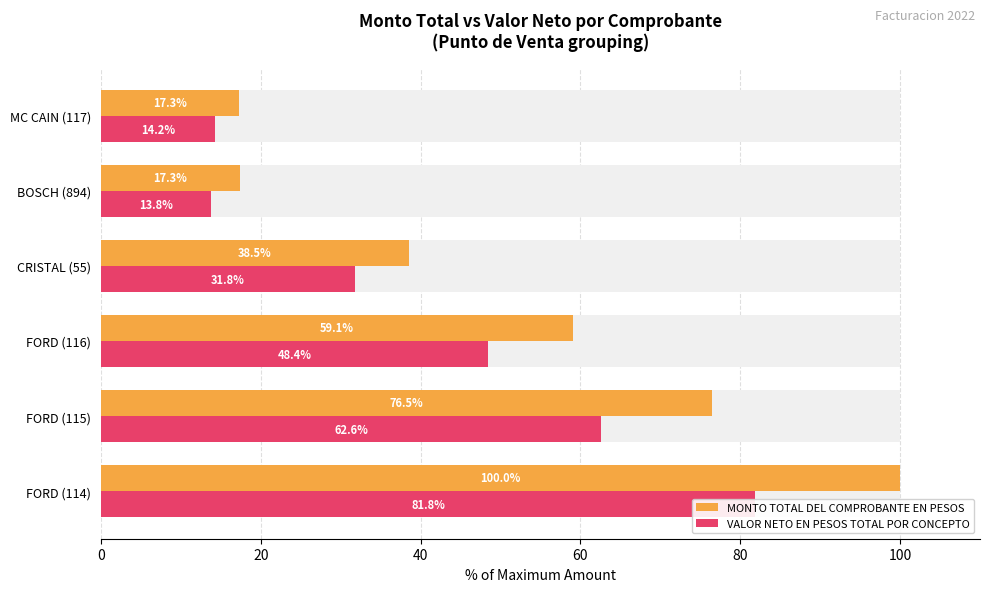

How many groups of bars are there?

6